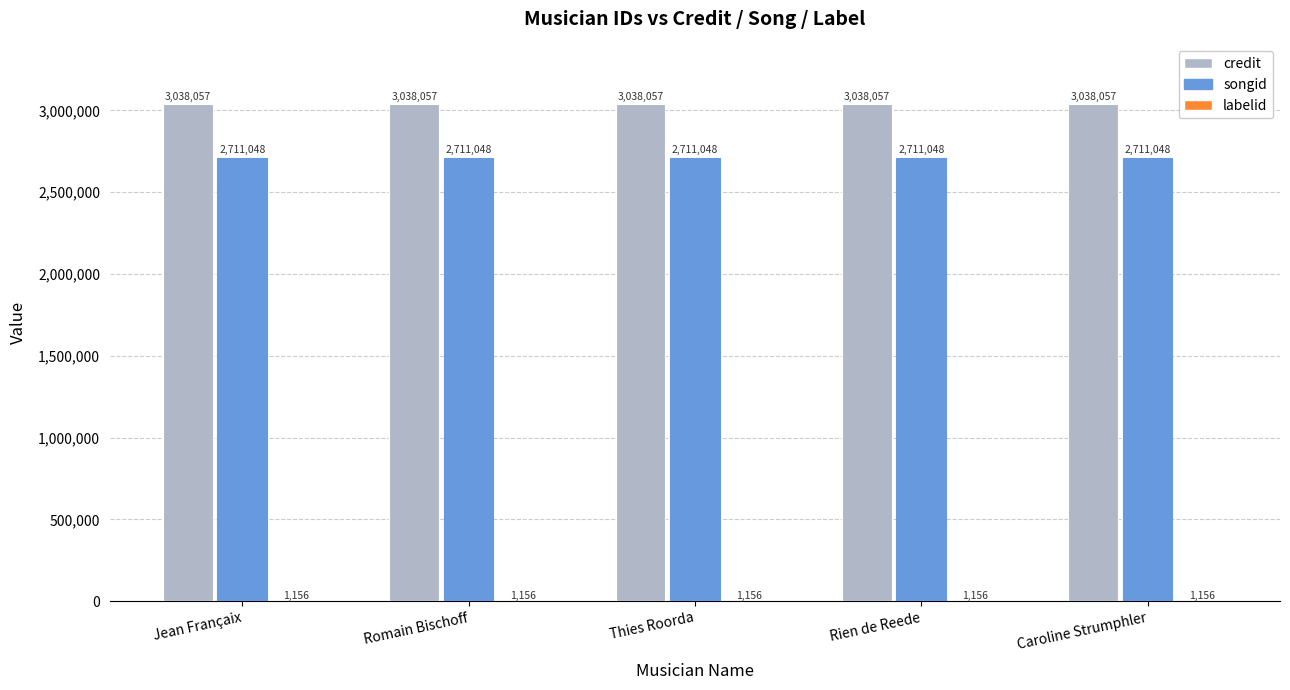

What is the approximate value of songid at Thies Roorda?

2711048